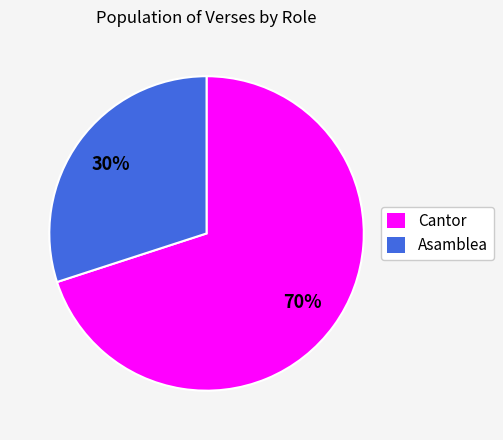

Combined, do Cantor and Asamblea account for over 50%?

Yes